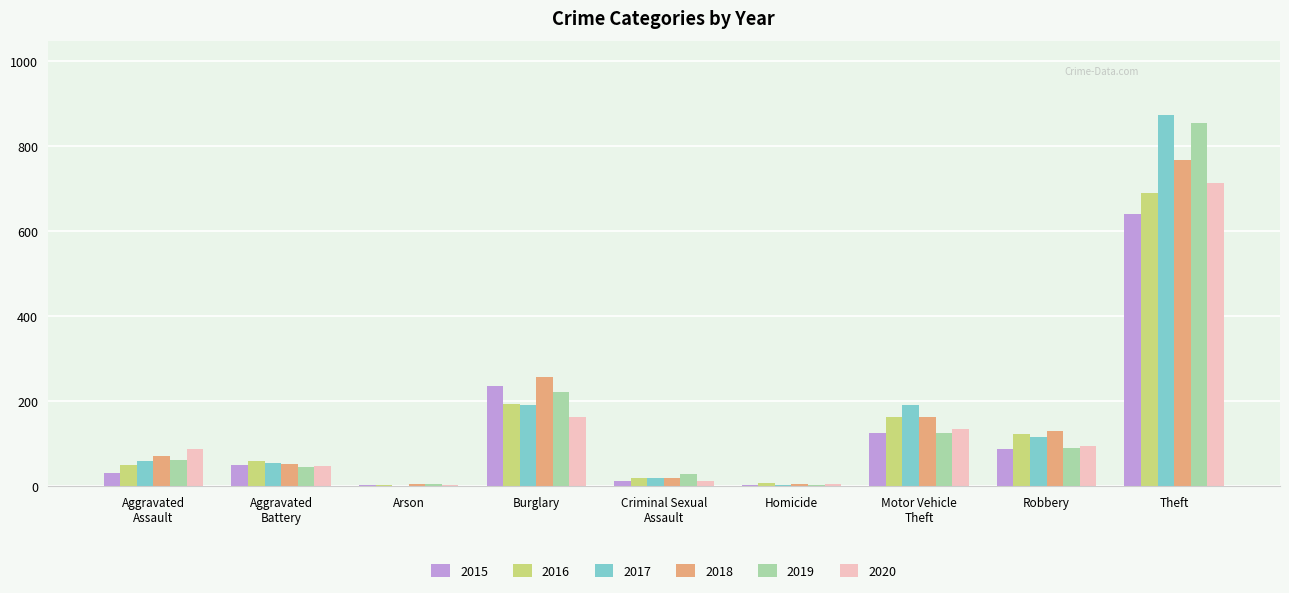

Where is 2015 nearest to the value 322?

Burglary